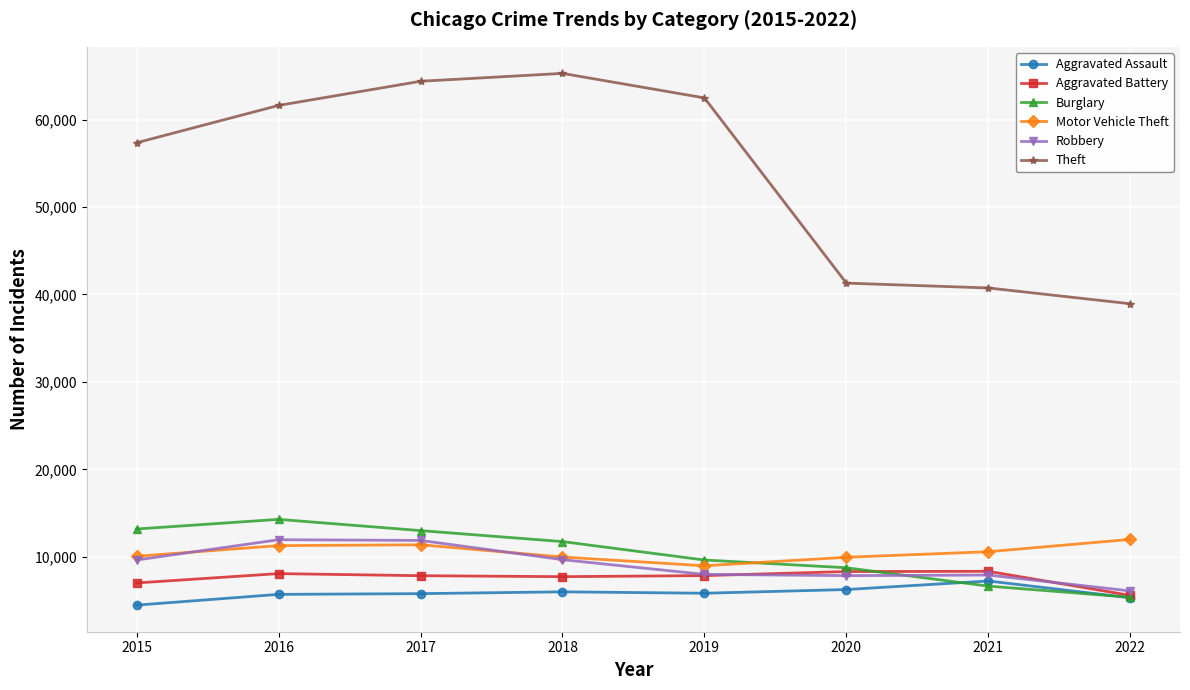

Where is Theft nearest to the value 52111?

2015